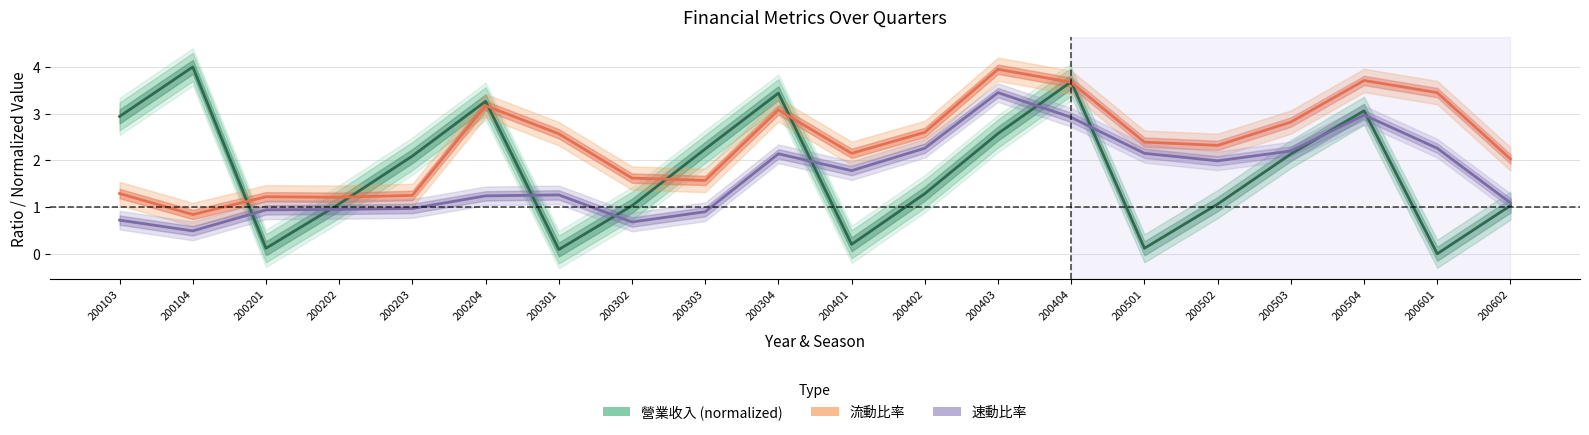

What is the sum of the 流動比率 values at 200402 and 200302?

4.2